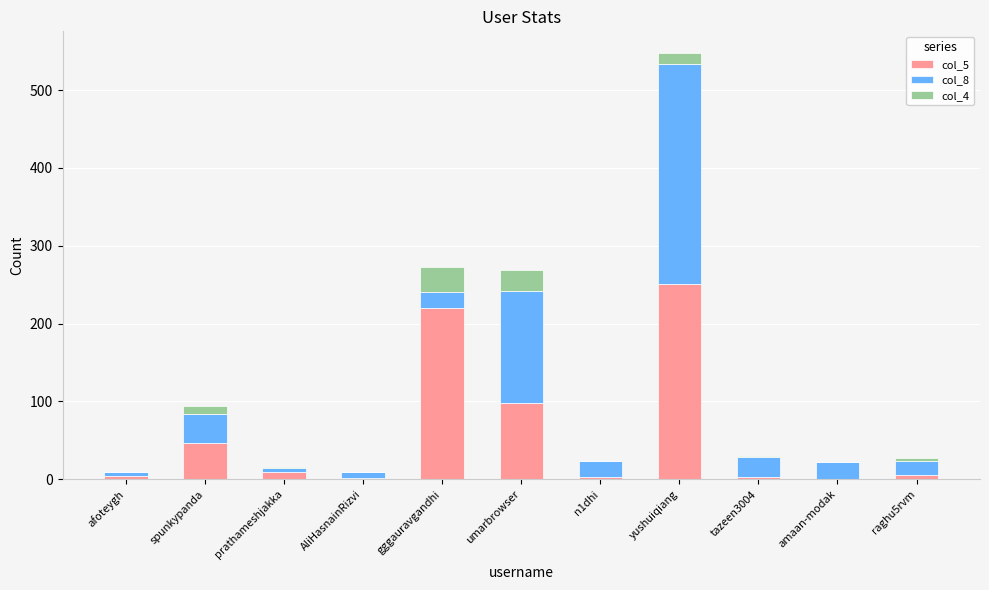

True or false: col_5 has a value of 46 at spunkypanda.

True